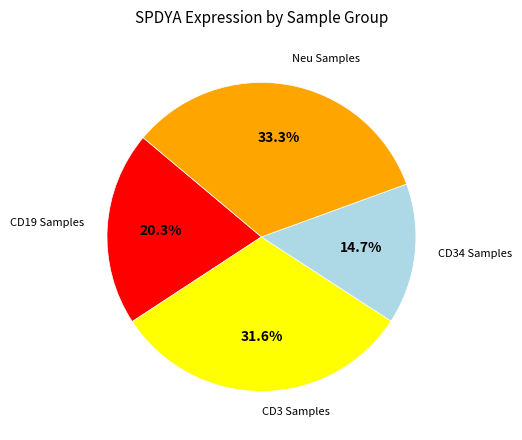

Is there any slice that represents more than half of the pie?

No